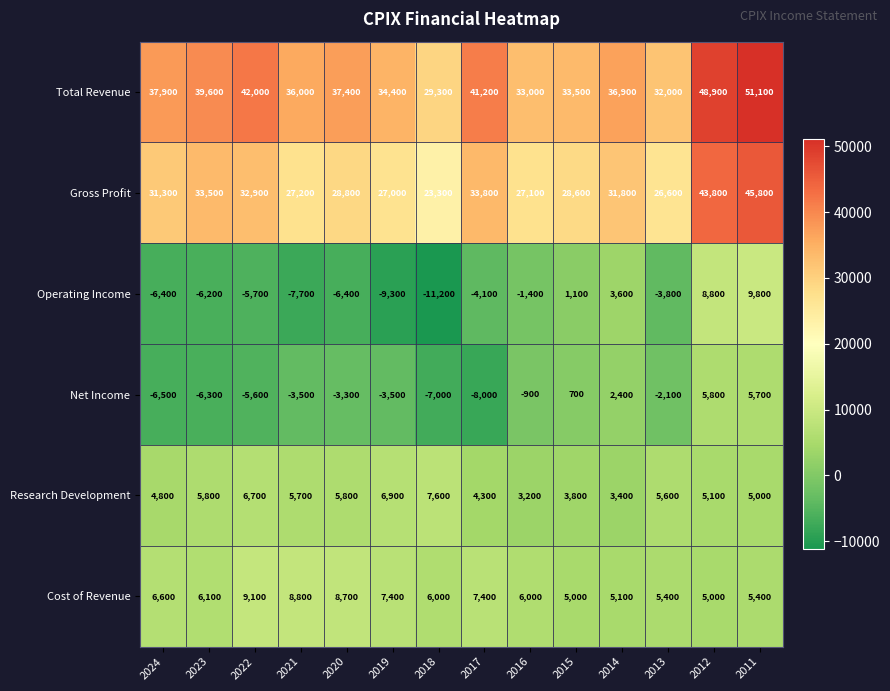

What is the sum of all Total Revenue values?

533200